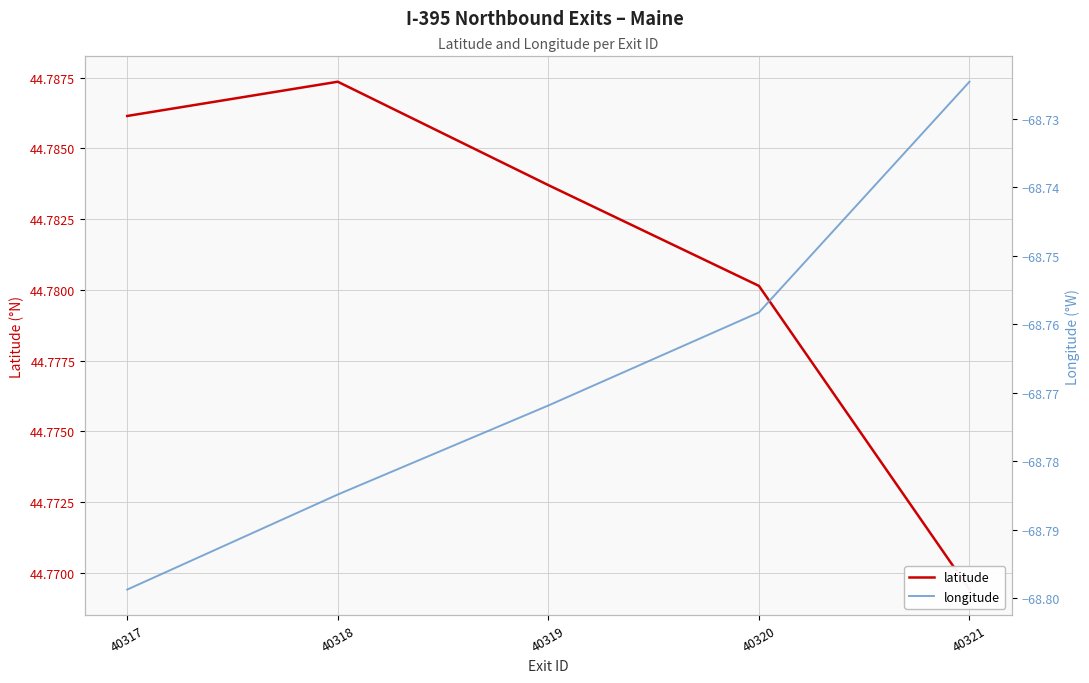

At how many categories does at least one series exceed -63?

5